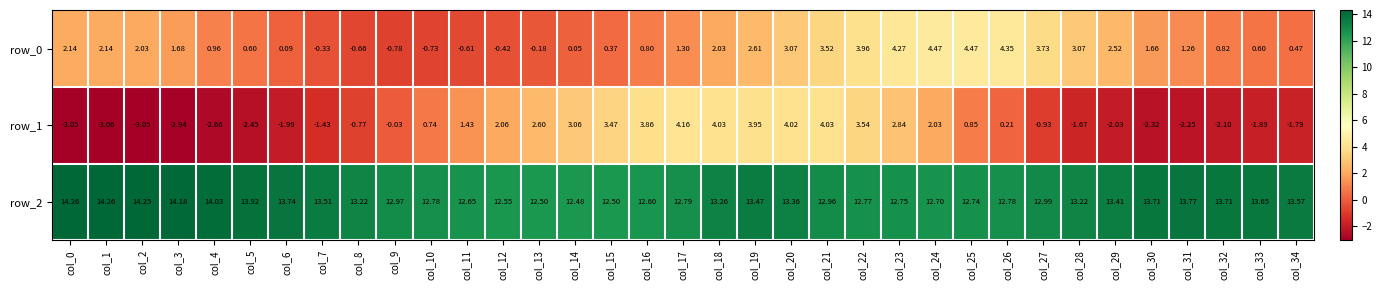

Where is row_1 nearest to the value 0?

col_9